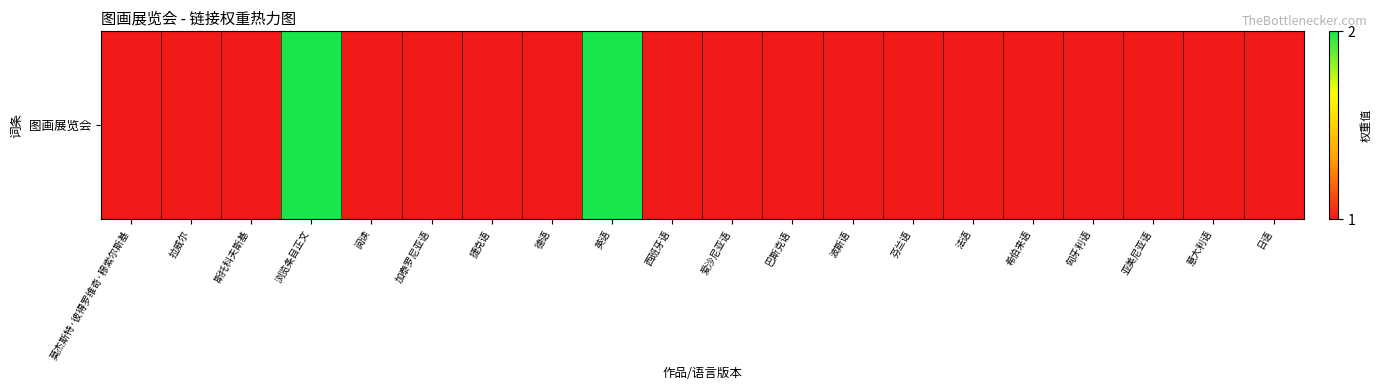

Rank the categories by value from lowest to highest.

莫杰斯特·彼得罗维奇·穆索尔斯基, 拉威尔, 斯托科夫斯基, 阅读, 加泰罗尼亚语, 捷克语, 德语, 西班牙语, 爱沙尼亚语, 巴斯克语, 波斯语, 芬兰语, 法语, 希伯来语, 匈牙利语, 亚美尼亚语, 意大利语, 日语, 浏览条目正文, 英语